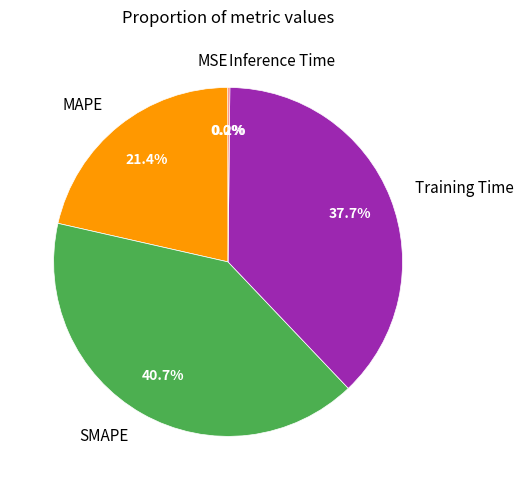

Does MAPE represent more than half of the total?

No